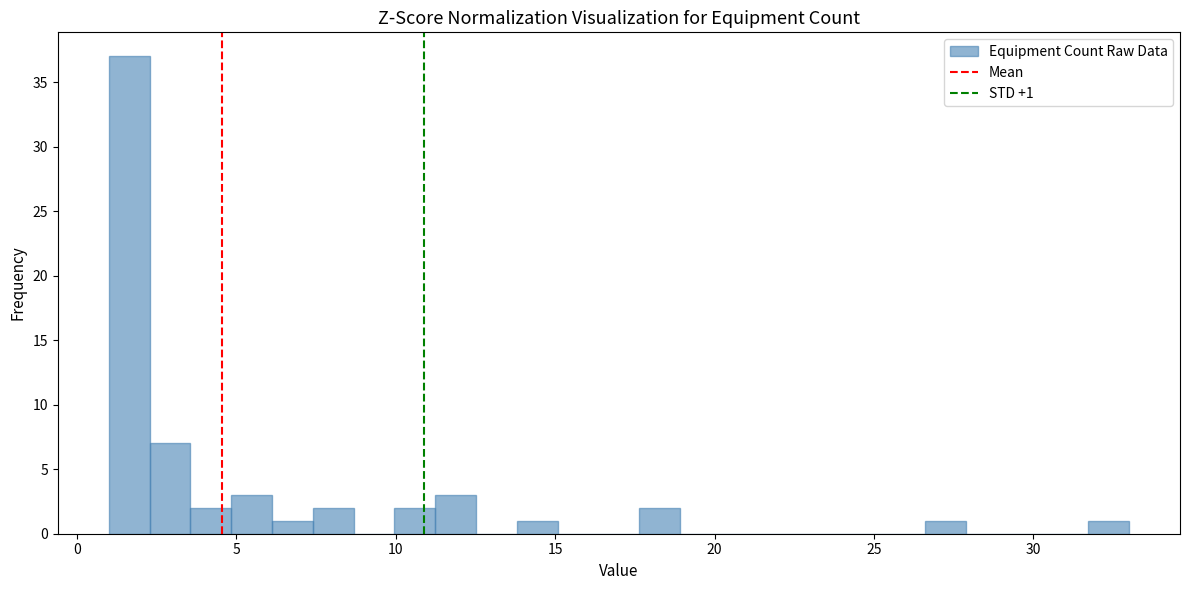

Around what value on the x-axis is the tallest bar? Give the approximate position of its centre, as read against the axis.

1.5